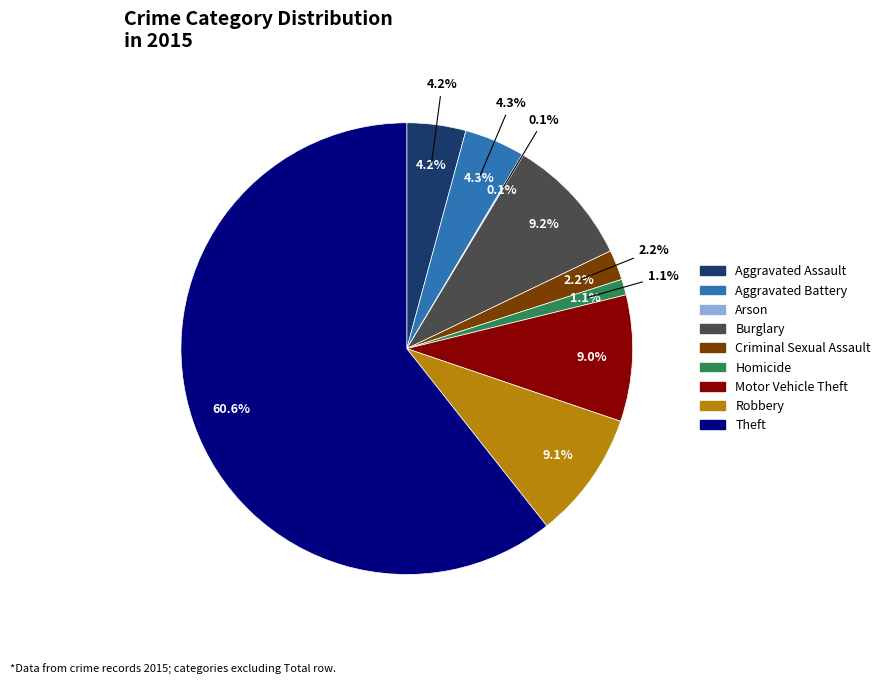

Rank the categories by value from lowest to highest.

Arson, Homicide, Criminal Sexual Assault, Aggravated Assault, Aggravated Battery, Motor Vehicle Theft, Robbery, Burglary, Theft